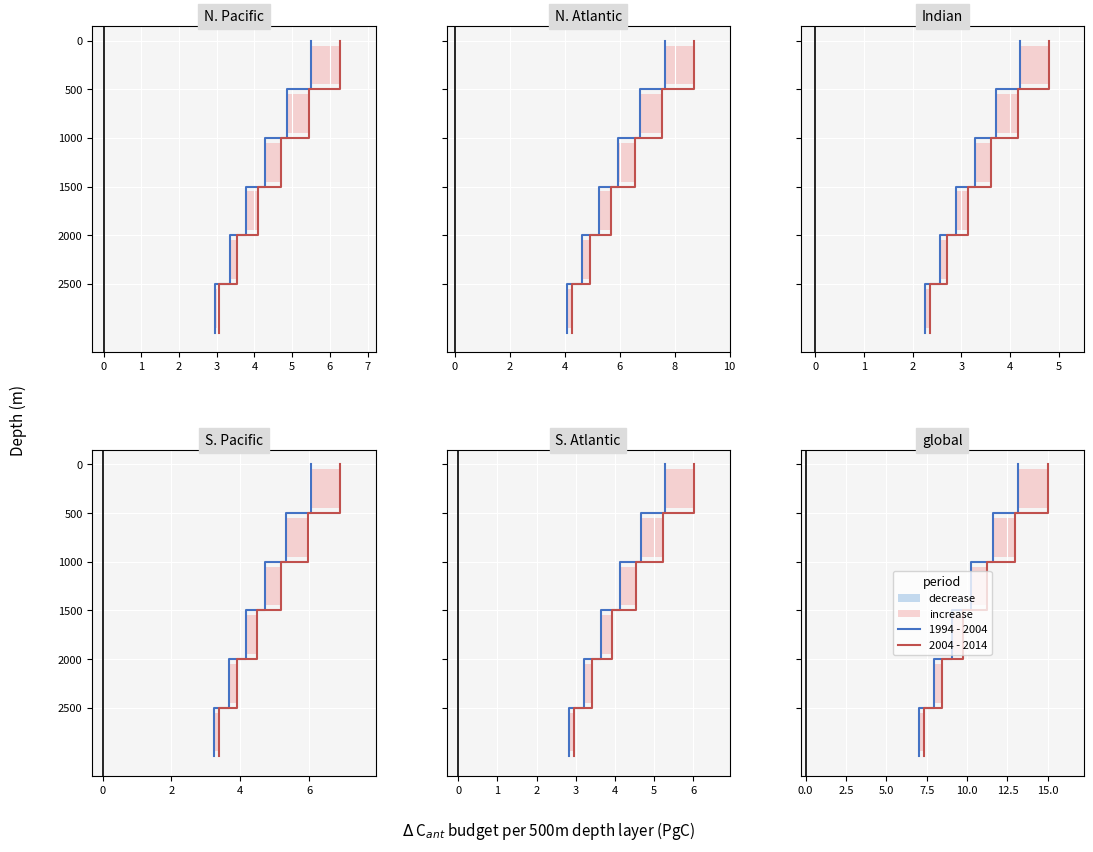

The 1994 - 2004 series shows -2500 at 8. True or false?

True